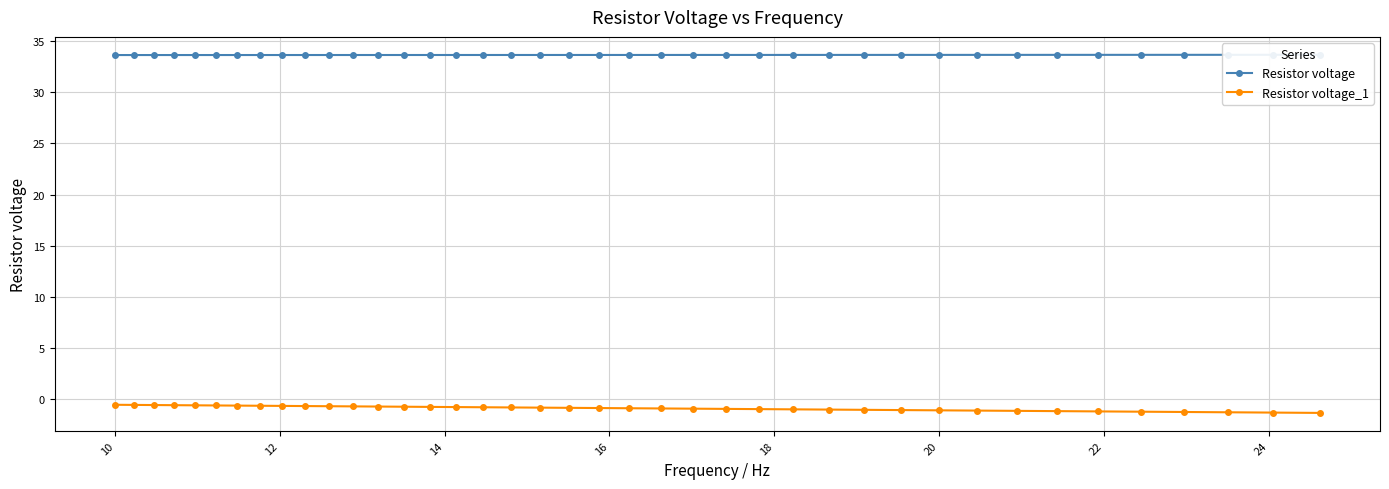

What is the minimum value for Resistor voltage_1?

-1.3